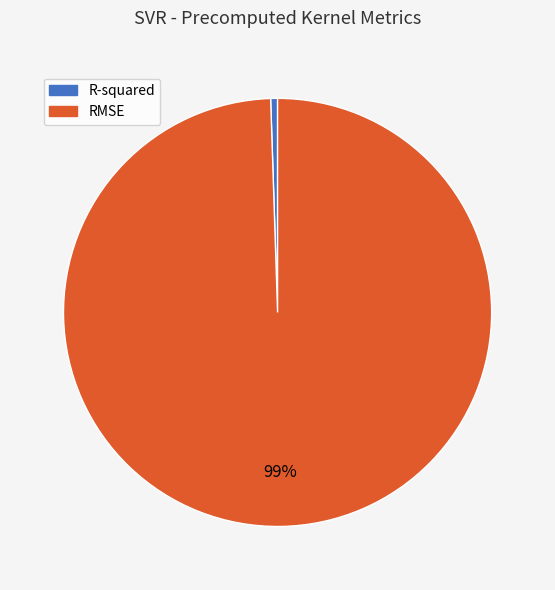

Which category has the smallest portion of the pie?

R-squared